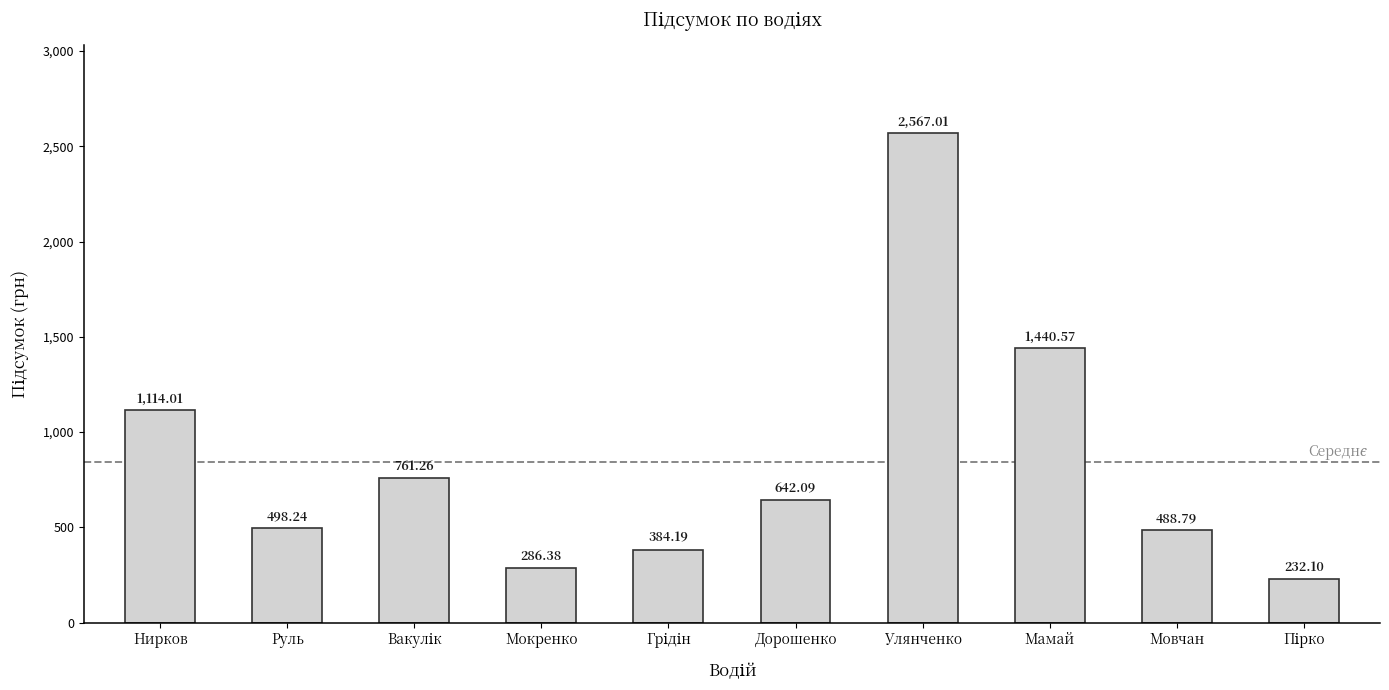

Are the bars grouped side by side (vs. stacked)?

No